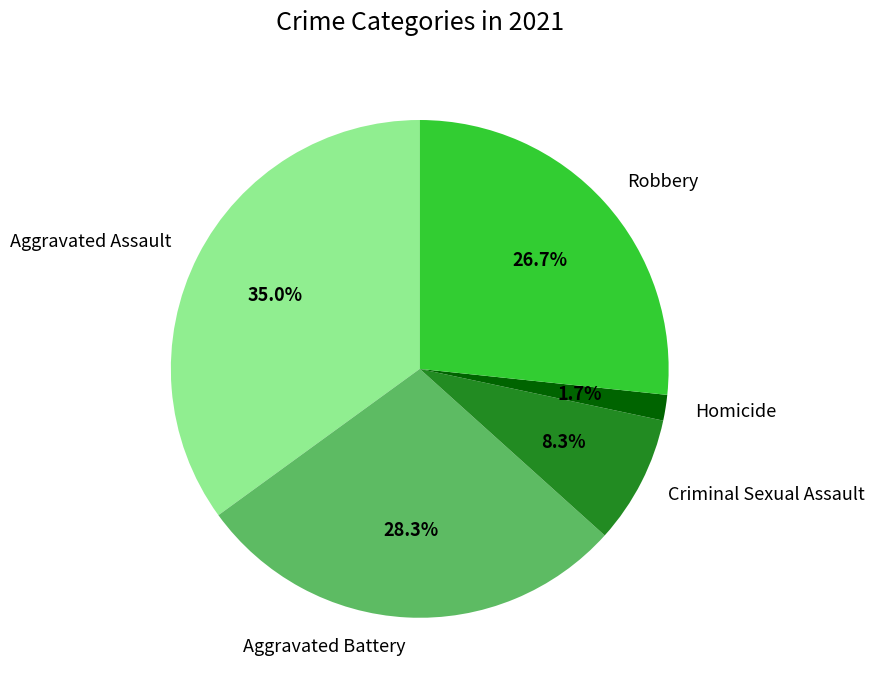

How many segments does this pie chart have?

5